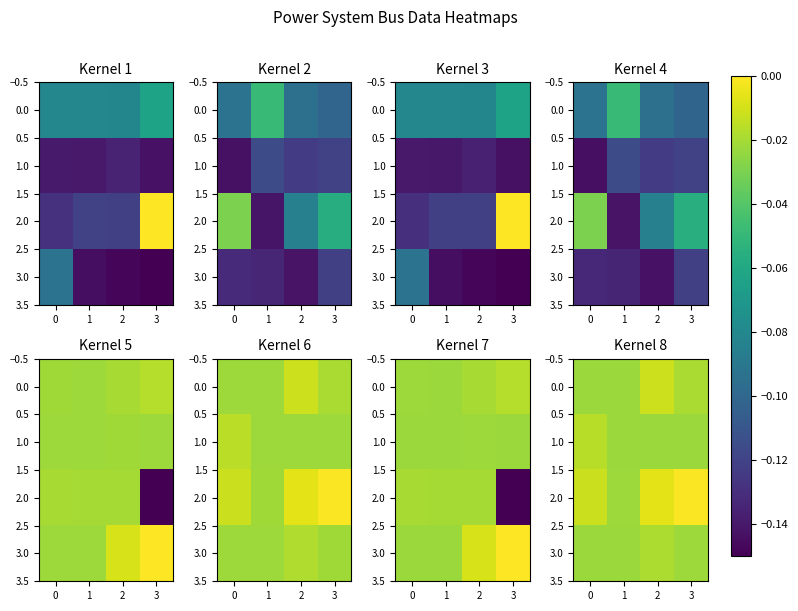

What is the sum of all 0.0 values?

-0.1